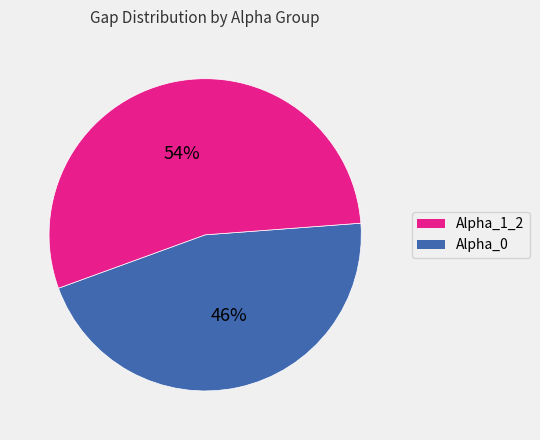

How many segments does this pie chart have?

2